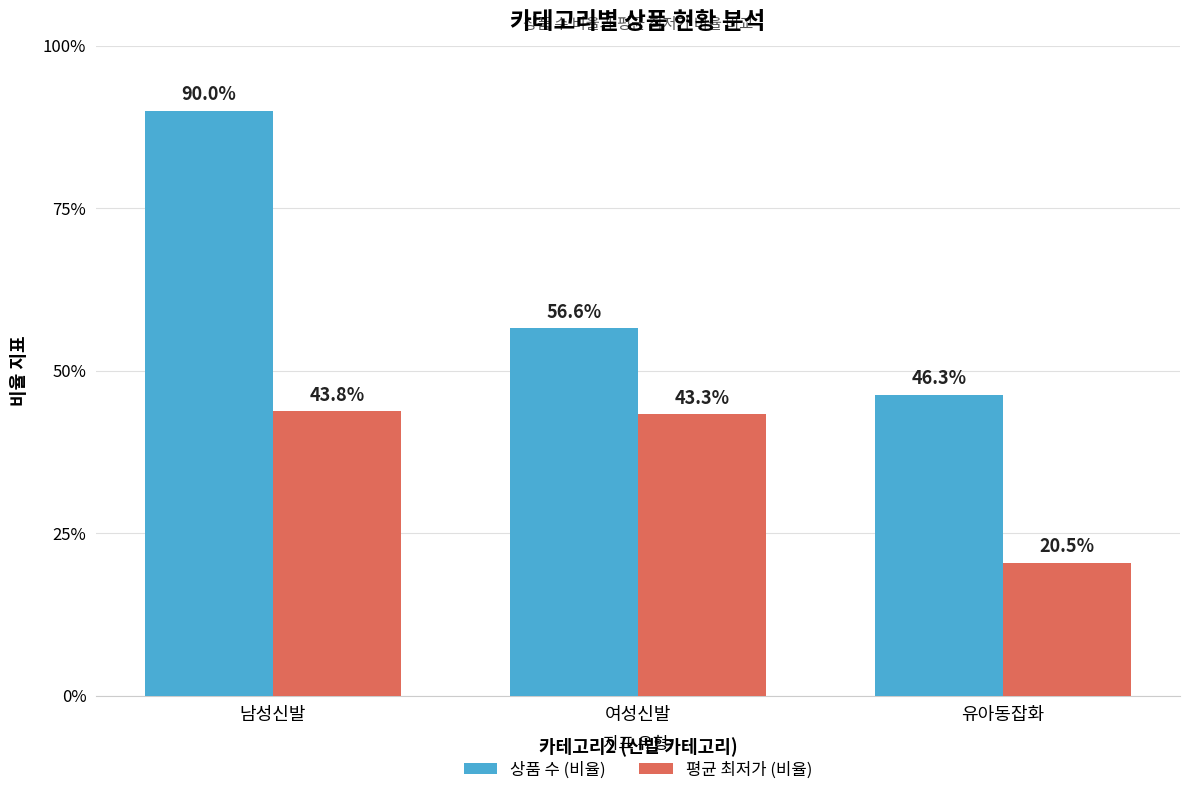

List the labels in order of 평균 최저가 (비율) value, smallest first.

유아동잡화, 여성신발, 남성신발